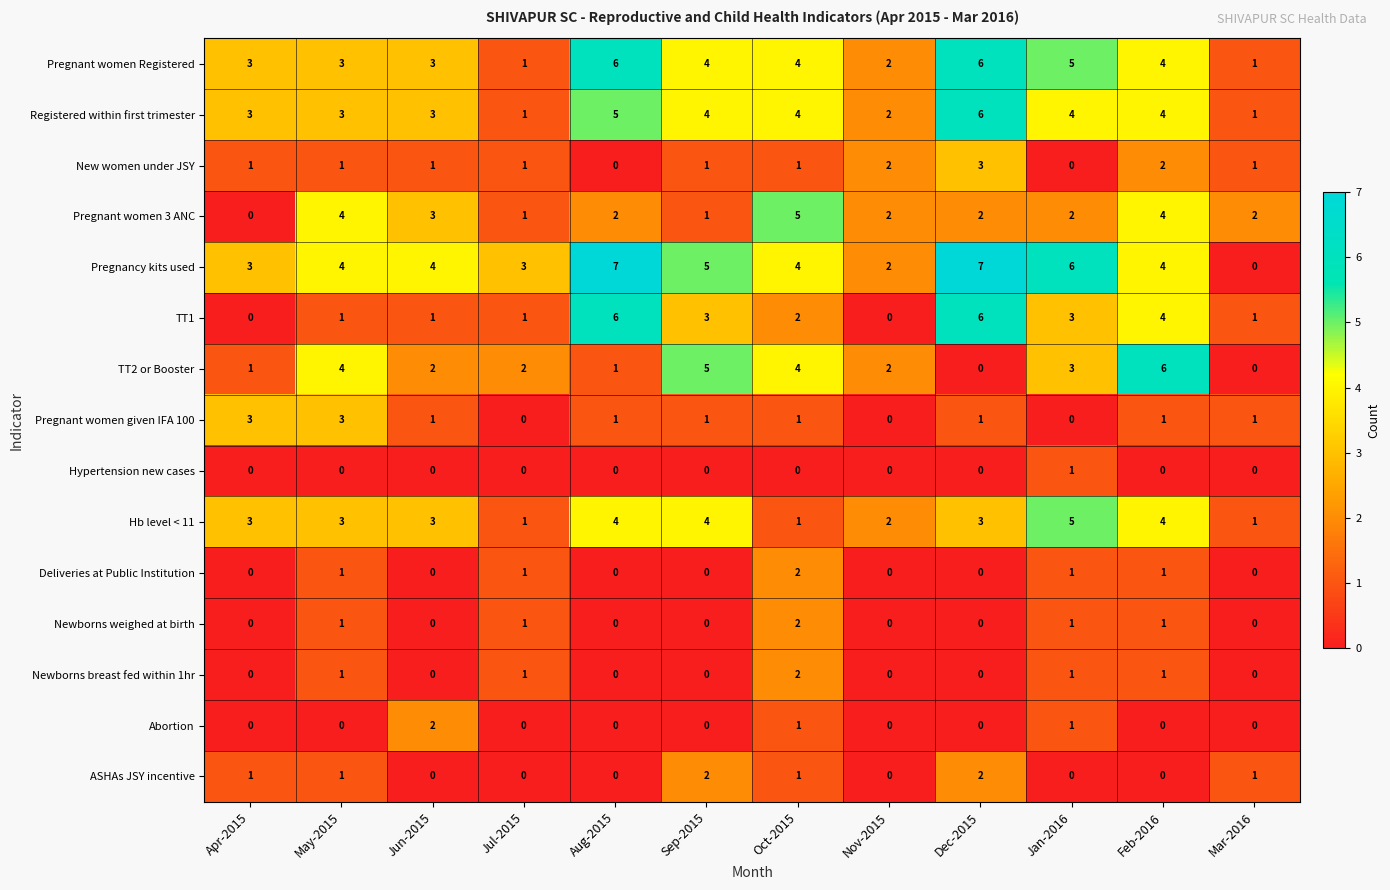

Is it true that Pregnant women 3 ANC equals 1 at Sep-2015?

True